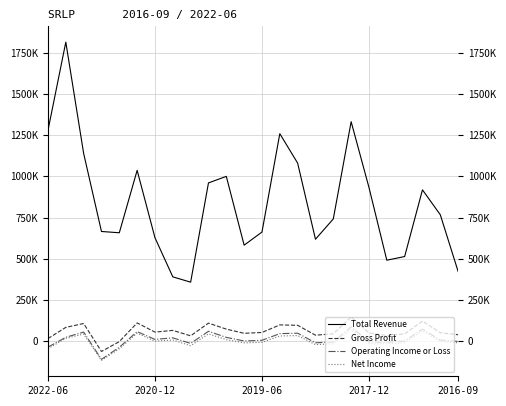

Does the chart display data point markers on the line(s)?

No